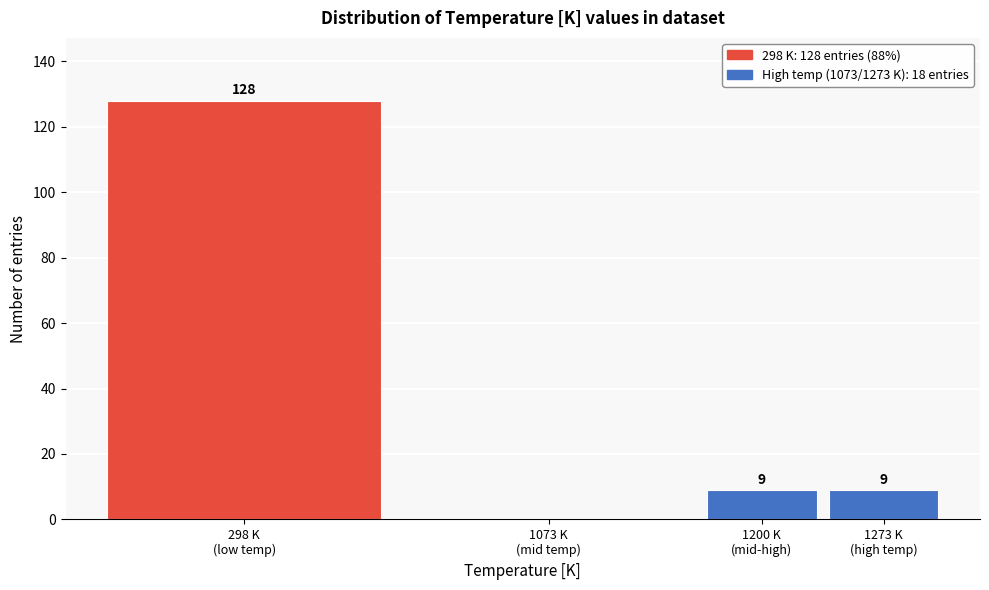

What is the sum of all values?

146